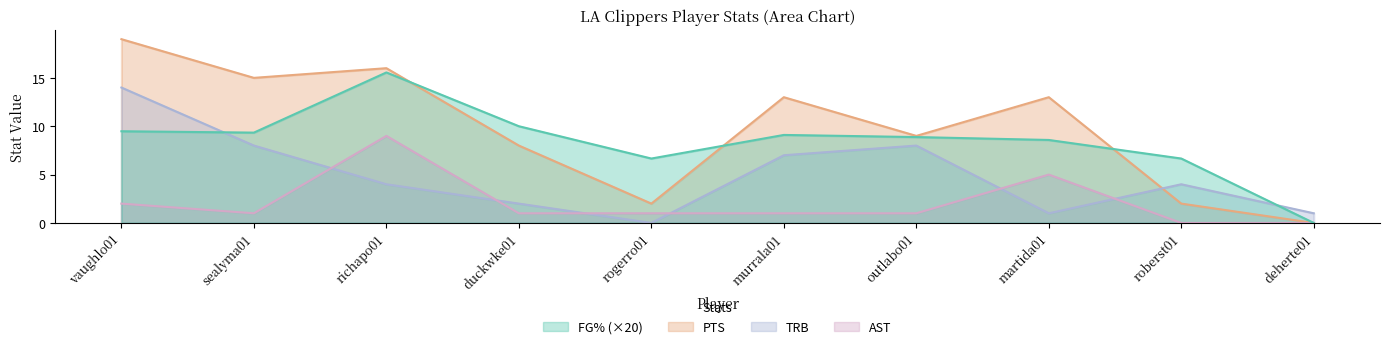

Rank the series by their average value, from highest to lowest.

PTS, FG%, TRB, AST